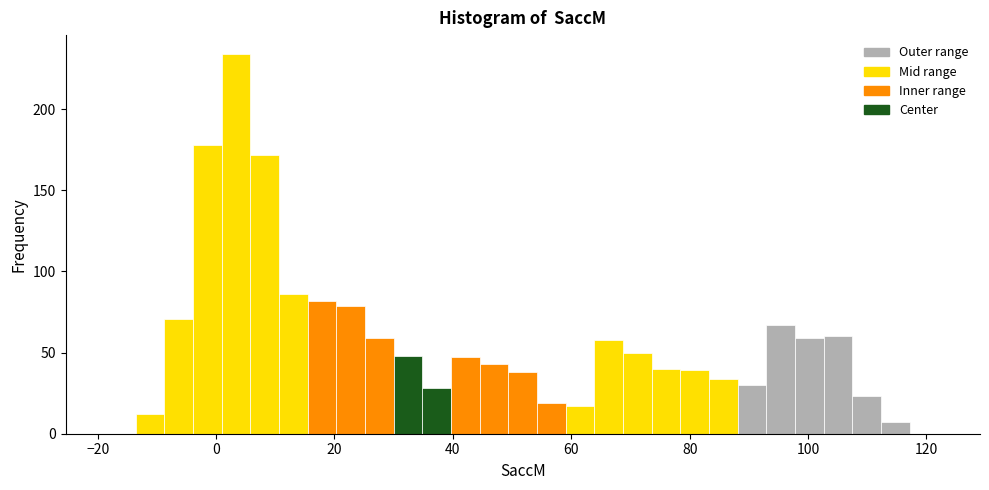

Around what value on the x-axis is the tallest bar? Give the approximate position of its centre, as read against the axis.

4